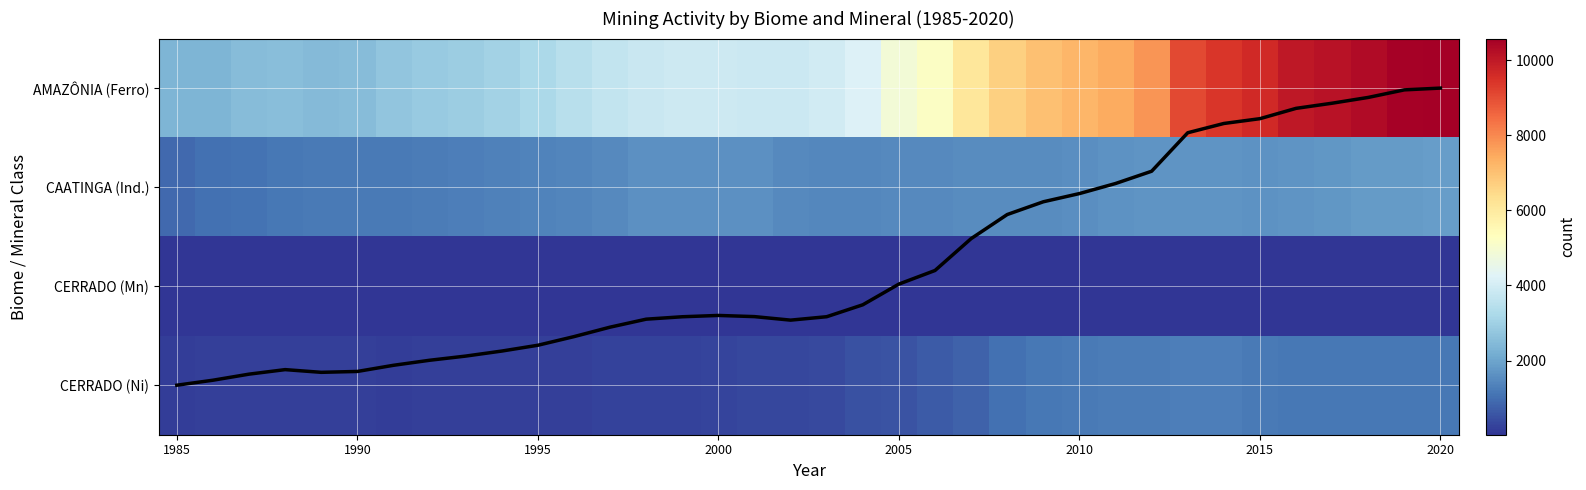

How many categories are shown in the chart?

36